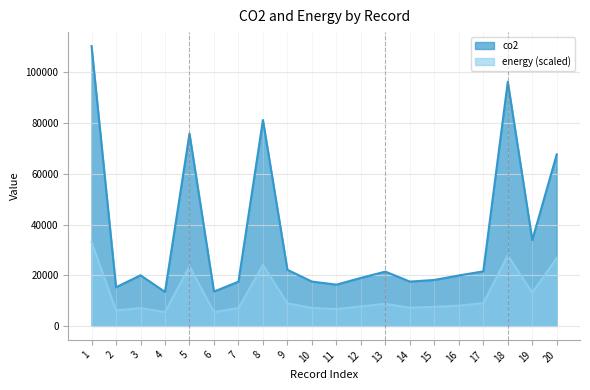

Is it true that co2 equals 21514.0 at 17?

True